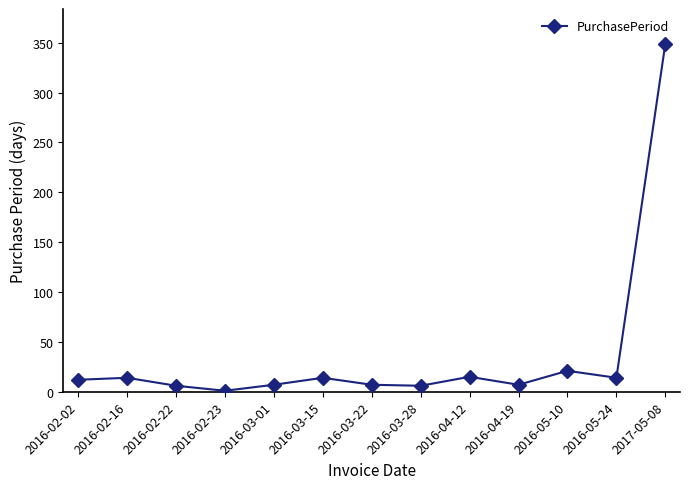

What is the sum of all values?

473